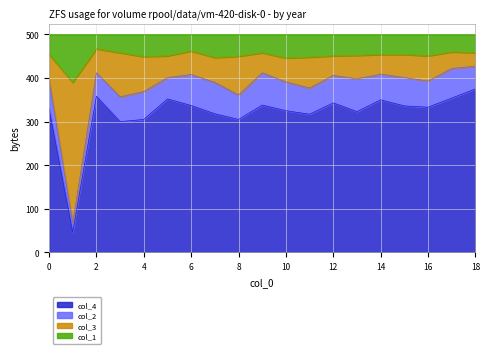

What is the total value across all series at 14?

500